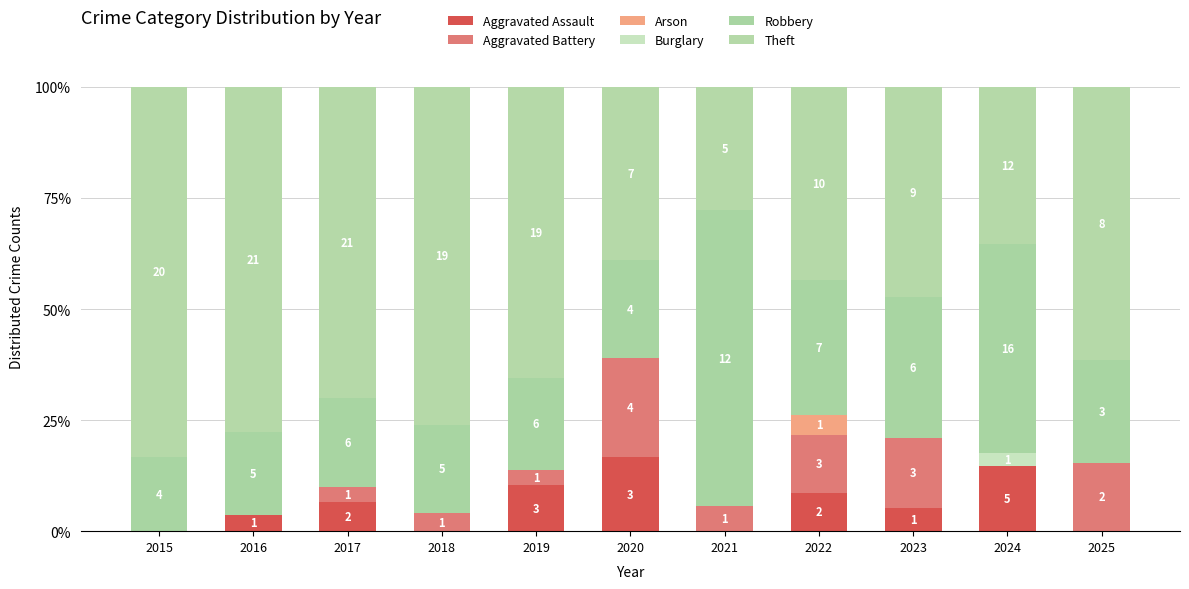

Does the chart contain stacked bars?

Yes